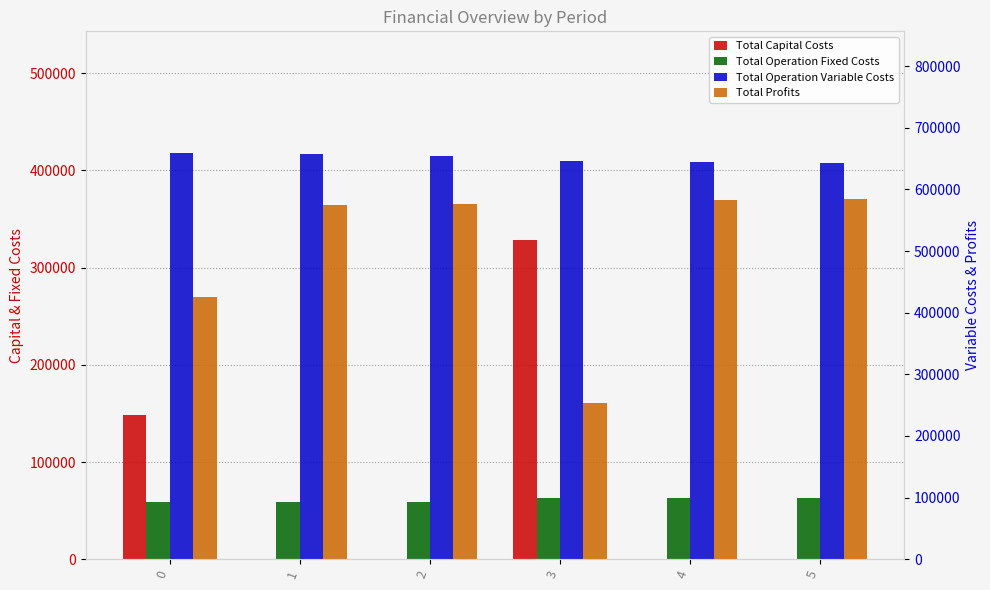

Reading left to right, extract all data points from this chart.

Total Capital Costs: 0=148192.0	1=0.0	2=0.0	3=328576.0	4=0.0	5=0.0
Total Operation Fixed Costs: 0=59224.4	1=59224.4	2=59224.4	3=63411.3	4=63411.3	5=63411.3
Total Operation Variable Costs: 0=658784.8	1=656752.3	2=654717.0	3=646125.9	4=644183.0	5=642237.4
Total Profits: 0=424660.3	1=574884.8	2=576920.1	3=252748.2	4=583267.1	5=585212.7